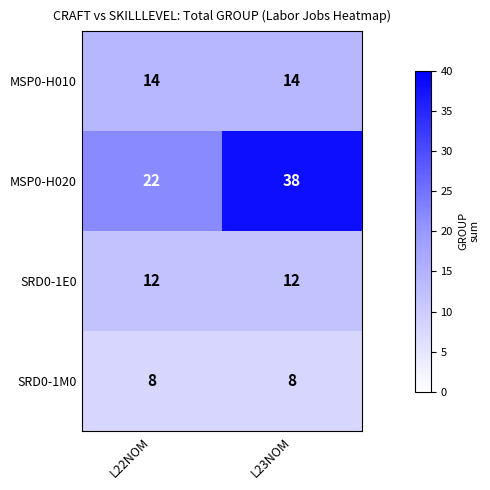

Rank the series by their maximum value, from highest to lowest.

MSP0-H020, MSP0-H010, SRD0-1E0, SRD0-1M0